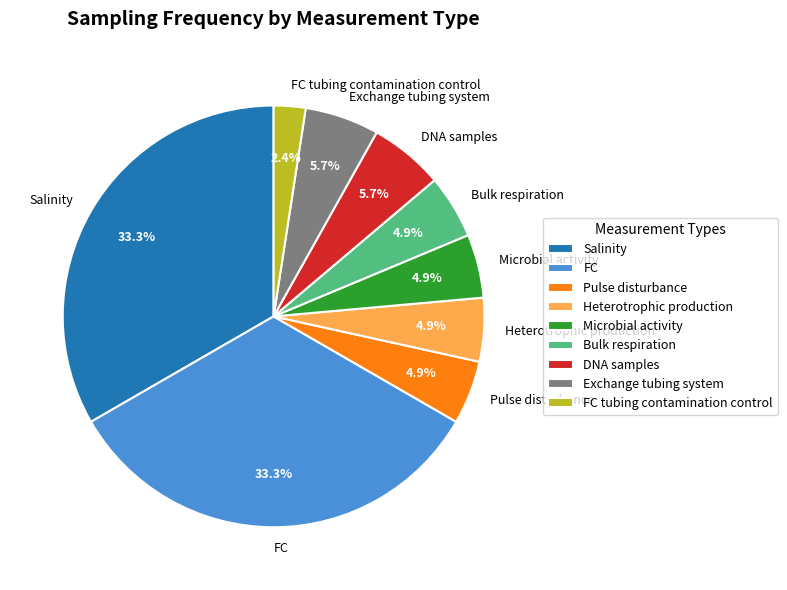

To the nearest percent, what percentage of the pie is Microbial activity?

5%